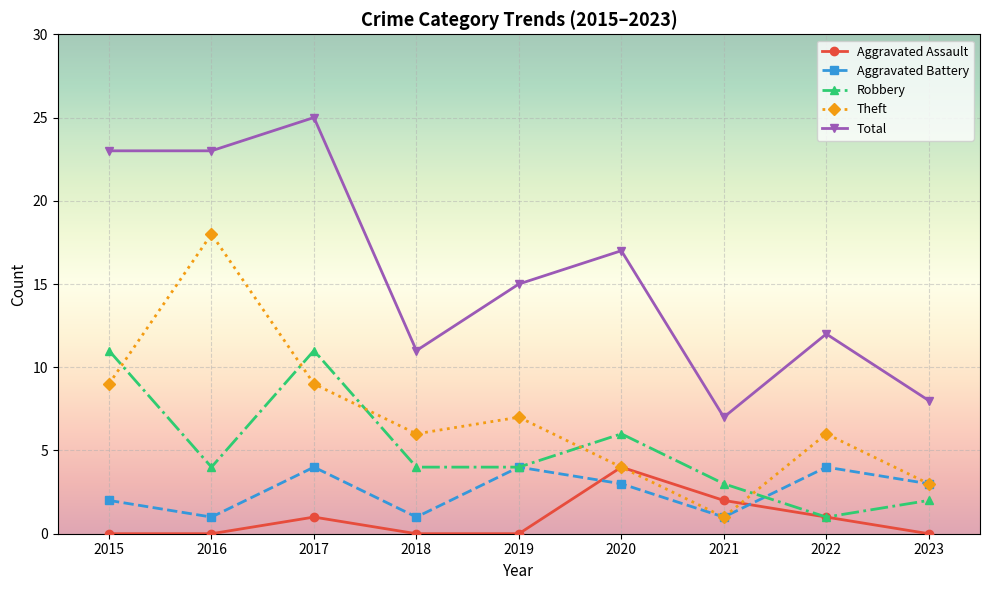

How many values in the Total series are below 15?

4